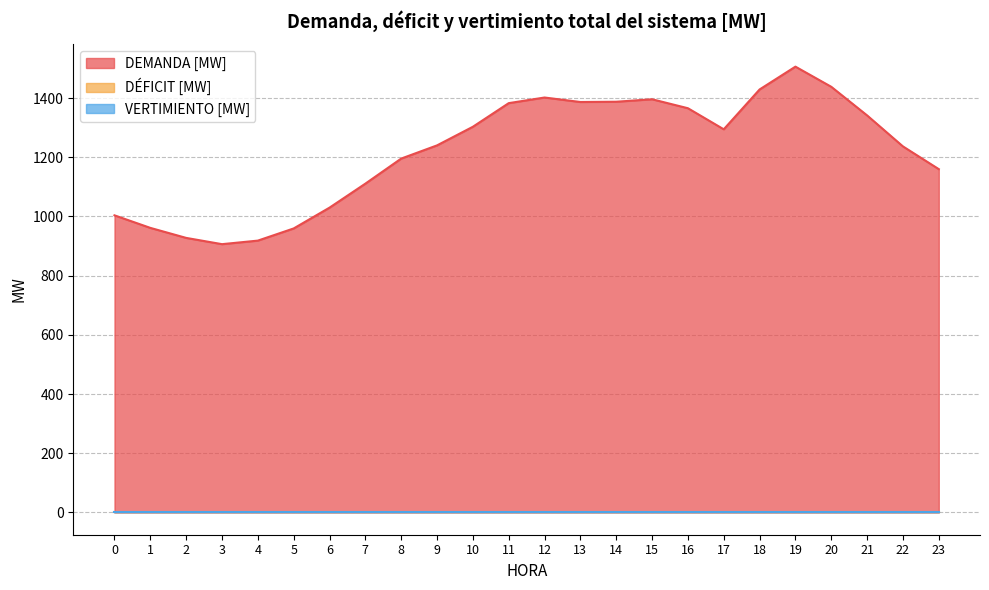

Count the number of categories in the chart.

24